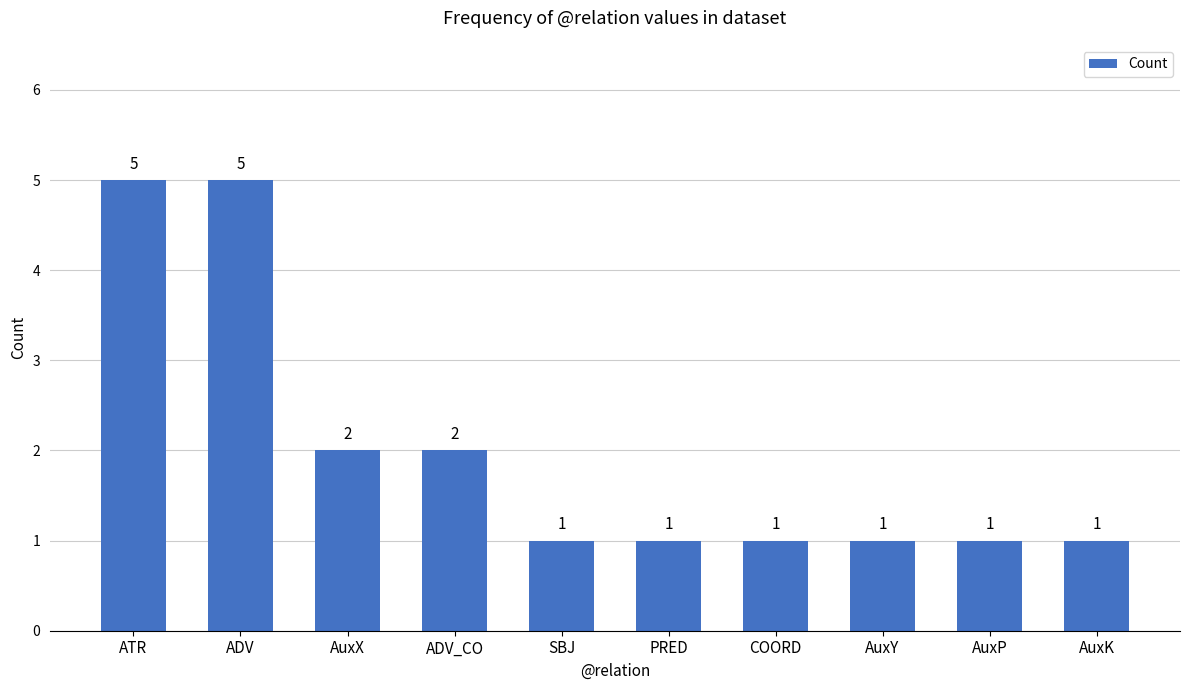

What is the difference between the maximum and second lowest values?

4